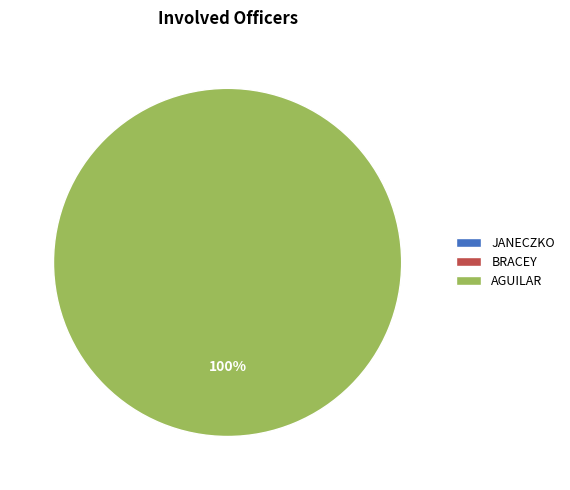

To the nearest percent, what is the difference between the largest and smallest slice percentages?

100%